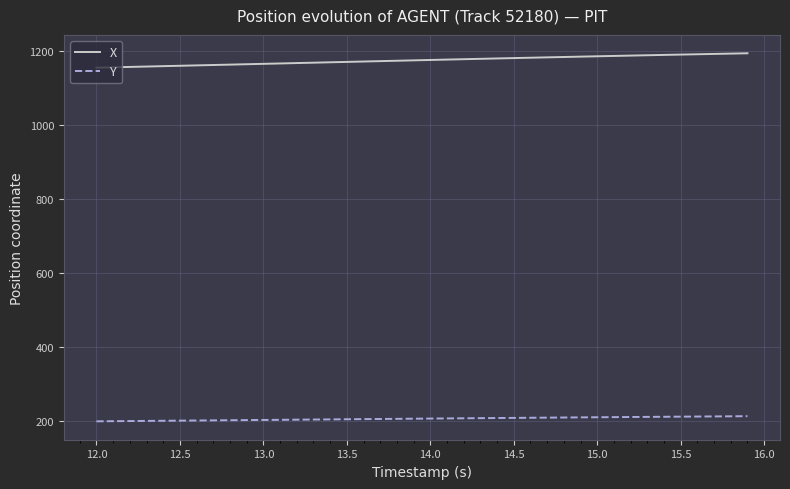

What is the lowest value of the X series?

1153.9